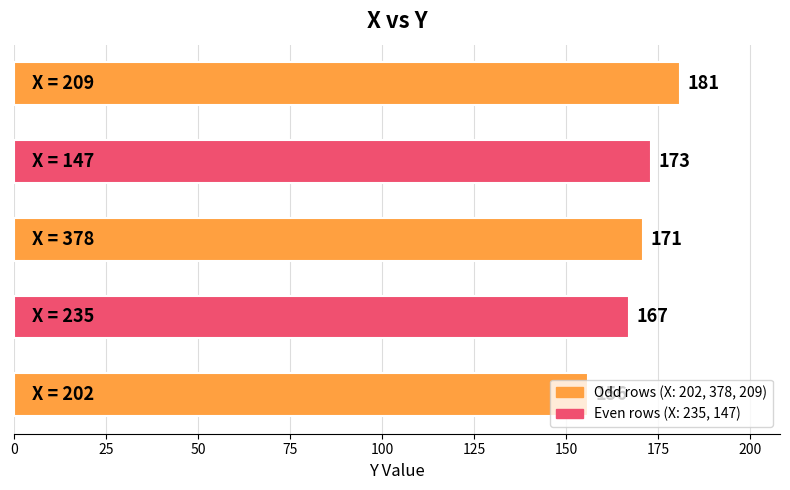

What is the average value?

170